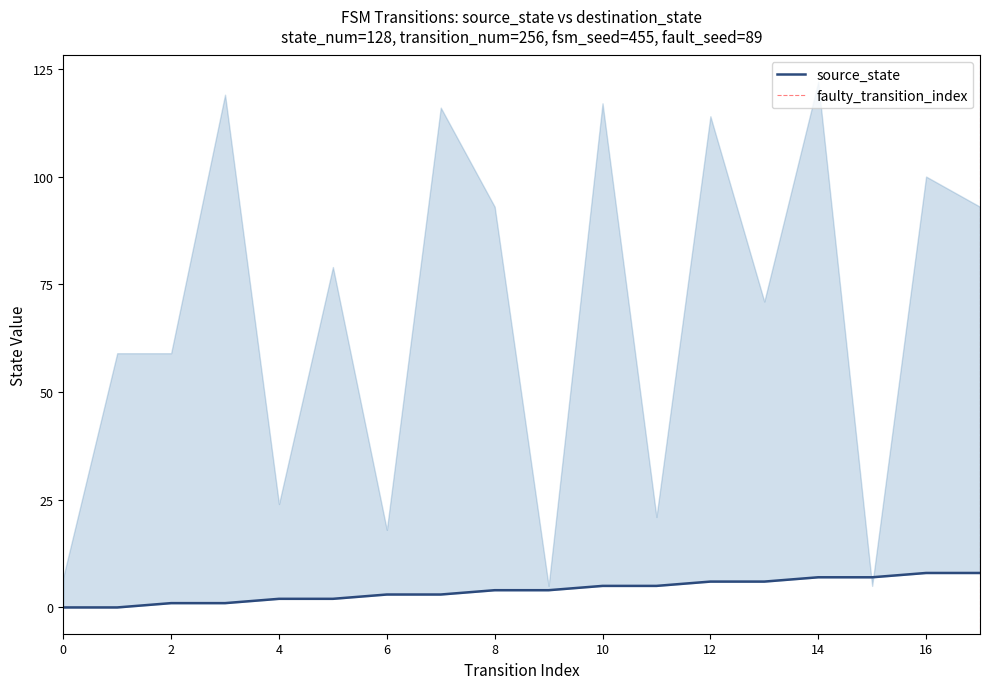

Reading right to left, list all the values displayed in this chart.

8	8	7	7	6	6	5	5	4	4	3	3	2	2	1	1	0	0